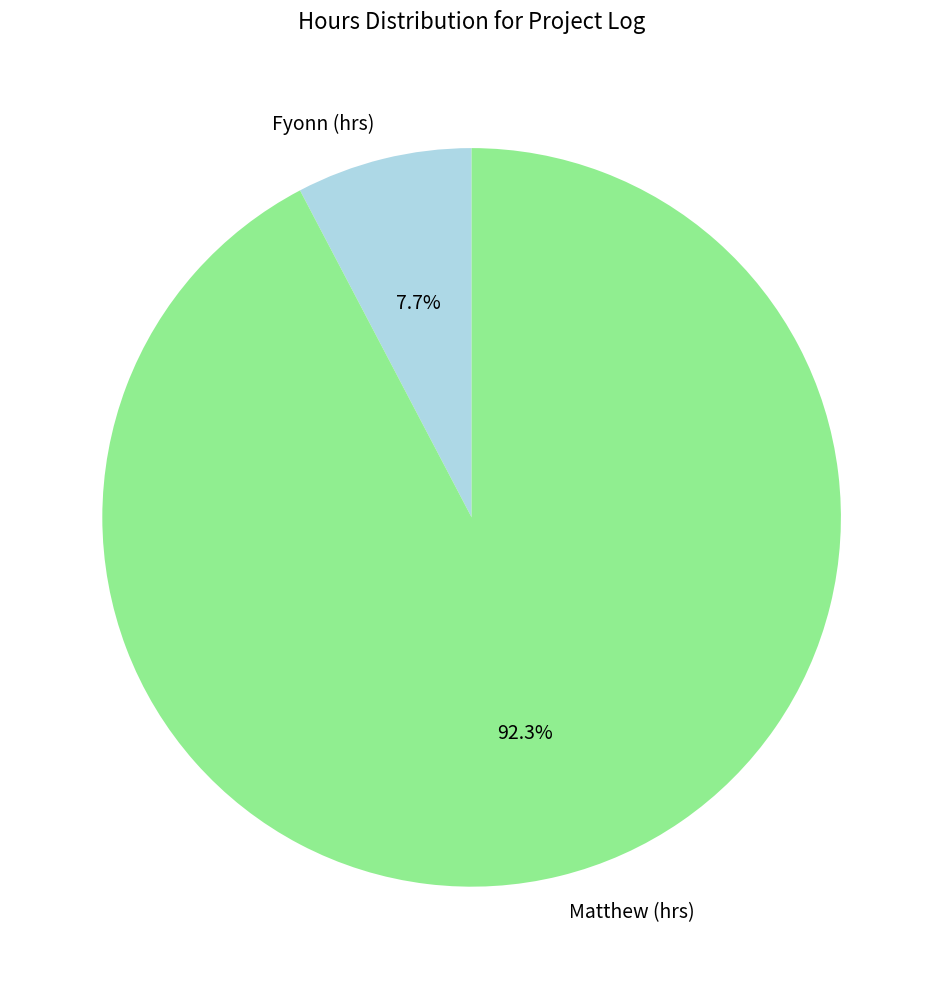

Approximately how many times larger is the value at Matthew (hrs) compared to Fyonn (hrs)?

12.0